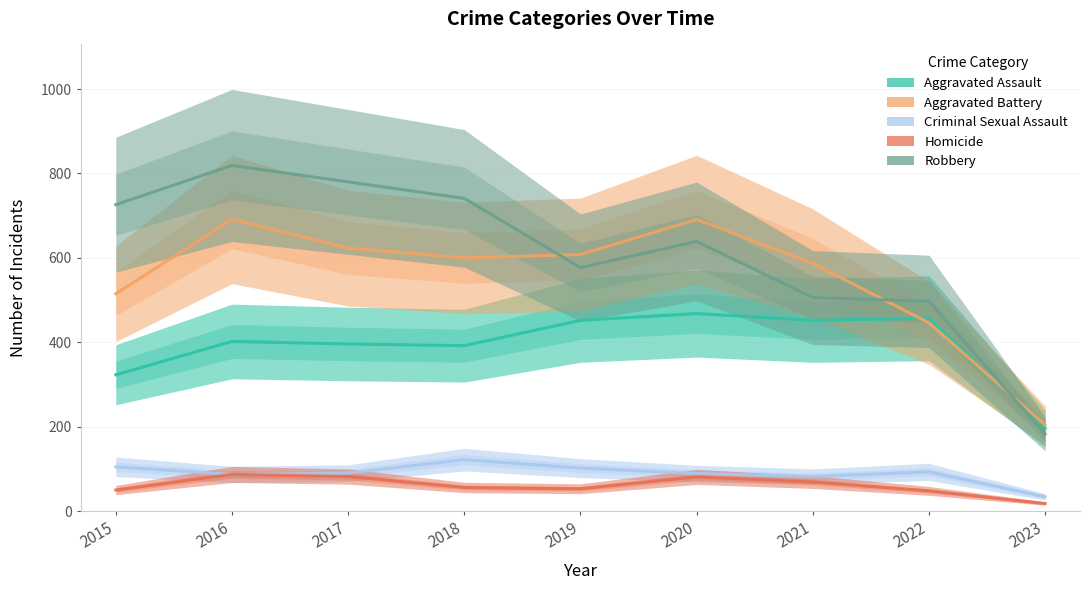

Is this an area chart (filled region under the line)?

No